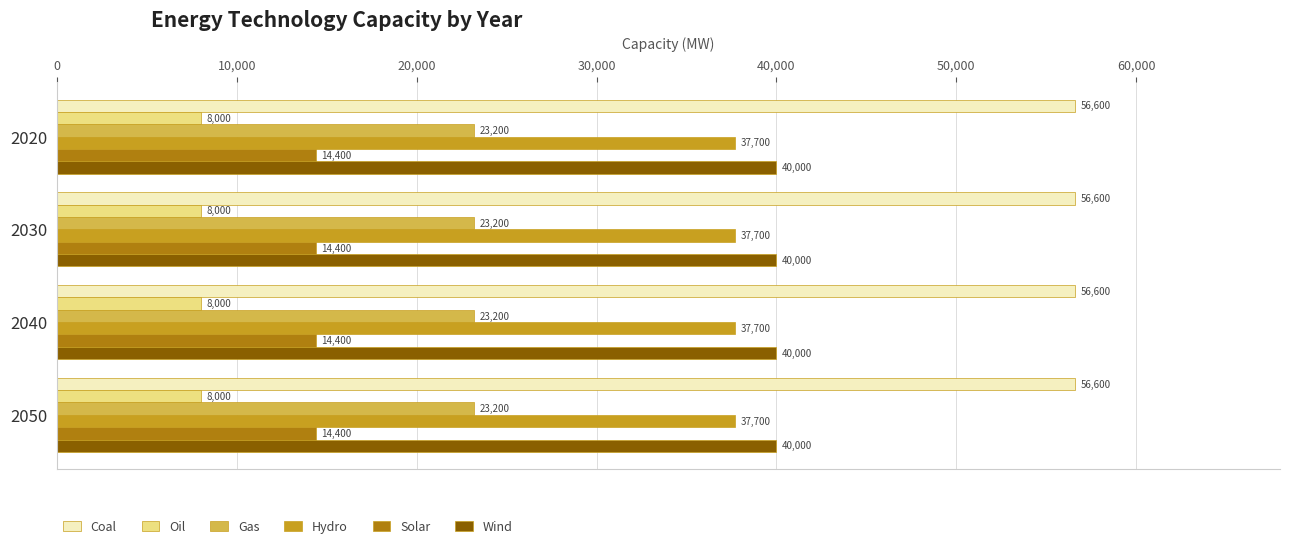

What is the highest value of the Oil series?

8000